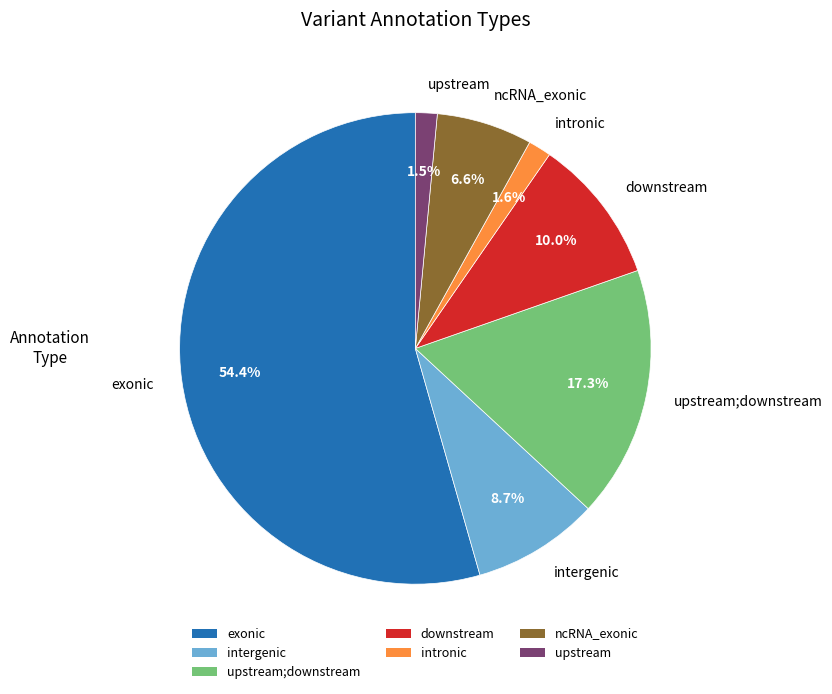

Which has a higher value, ncRNA_exonic or upstream;downstream?

upstream;downstream